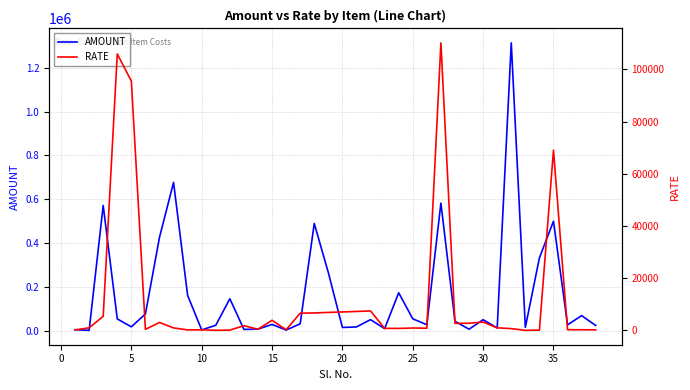

Does the chart have visible grid lines?

Yes